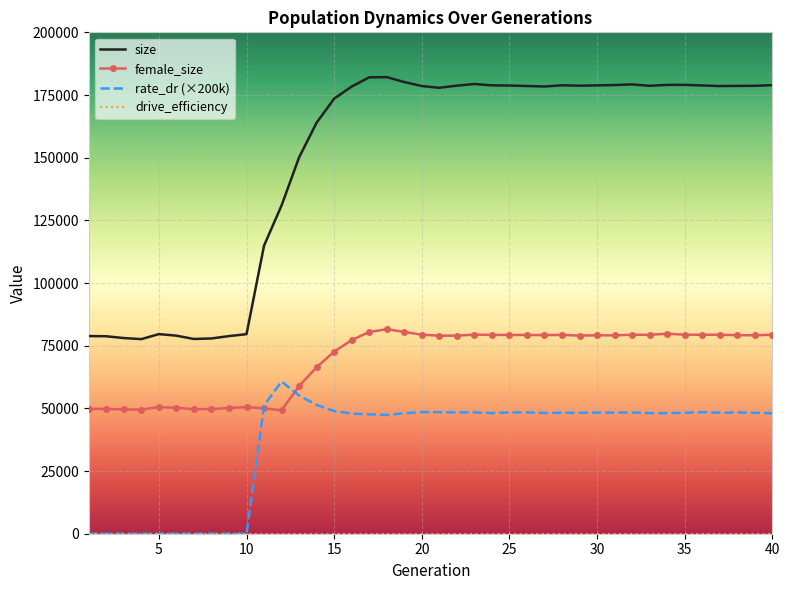

Which series has the widest spread of values?

size